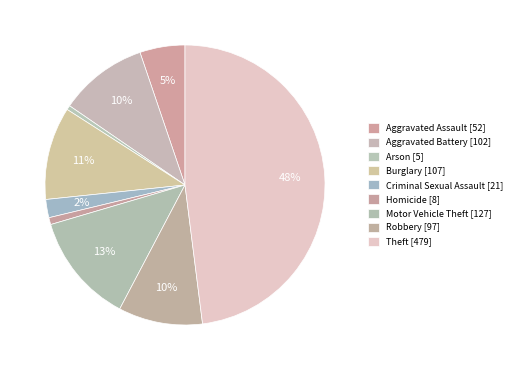

To the nearest percent, what percentage of the pie is Aggravated Assault [52]?

5%